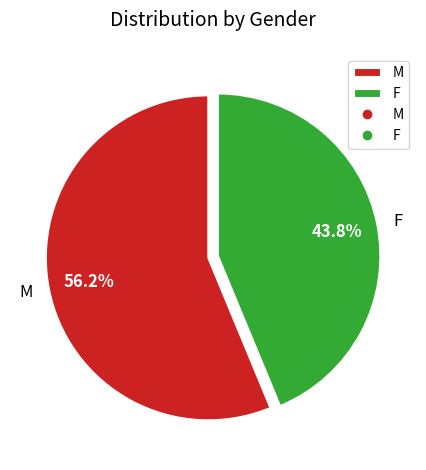

Is it true that M is 70% of the pie?

False